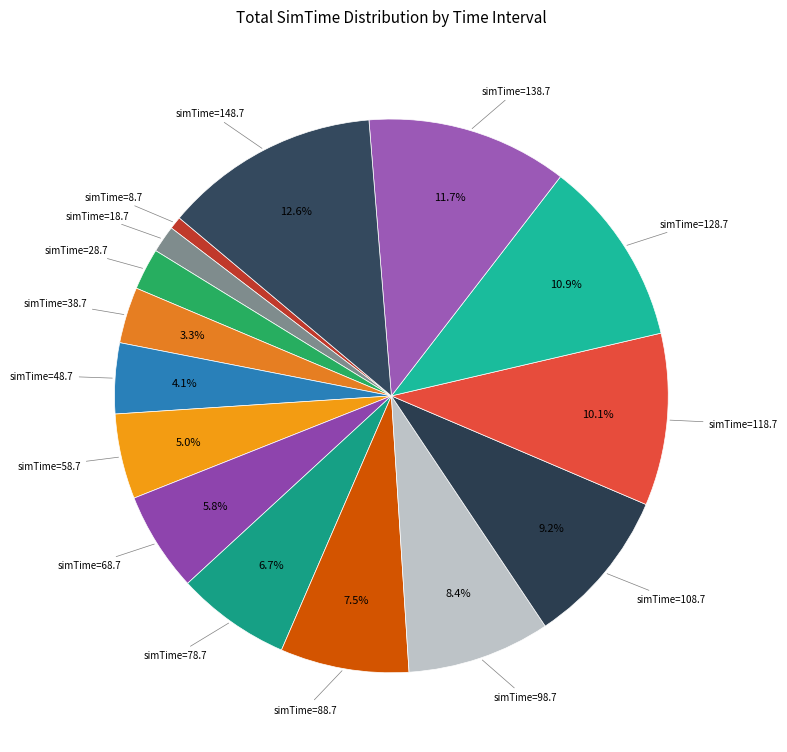

How many slices are in this pie chart?

15